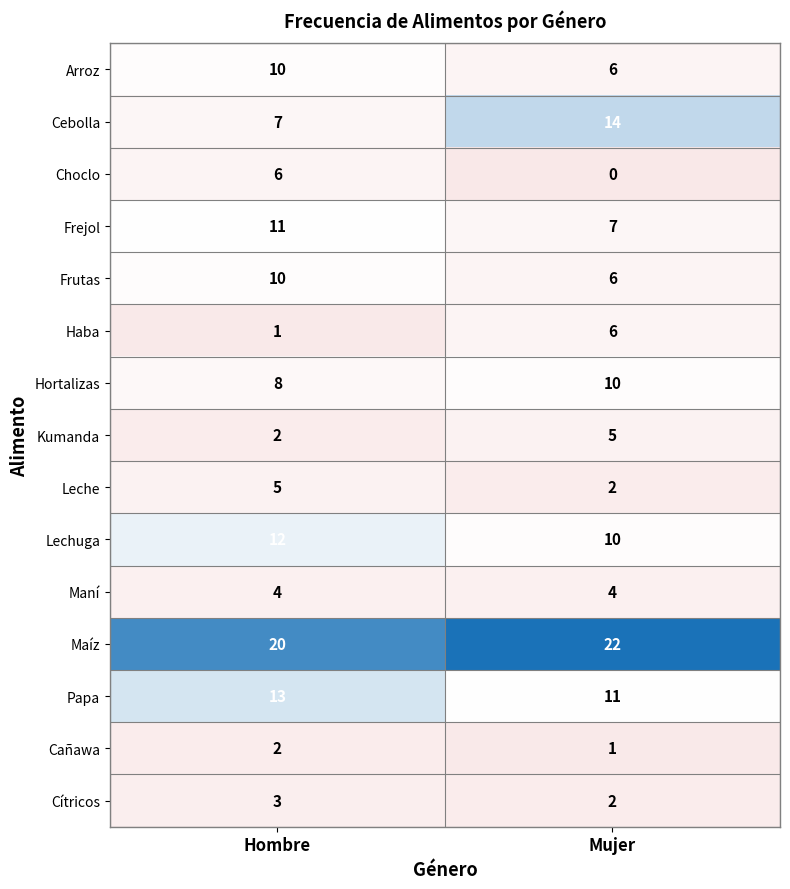

Which series has the widest spread of values?

Cebolla